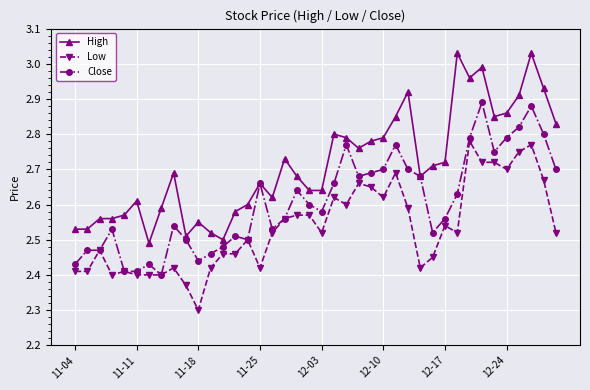

Count the Low values in the range 2 to 3.

40